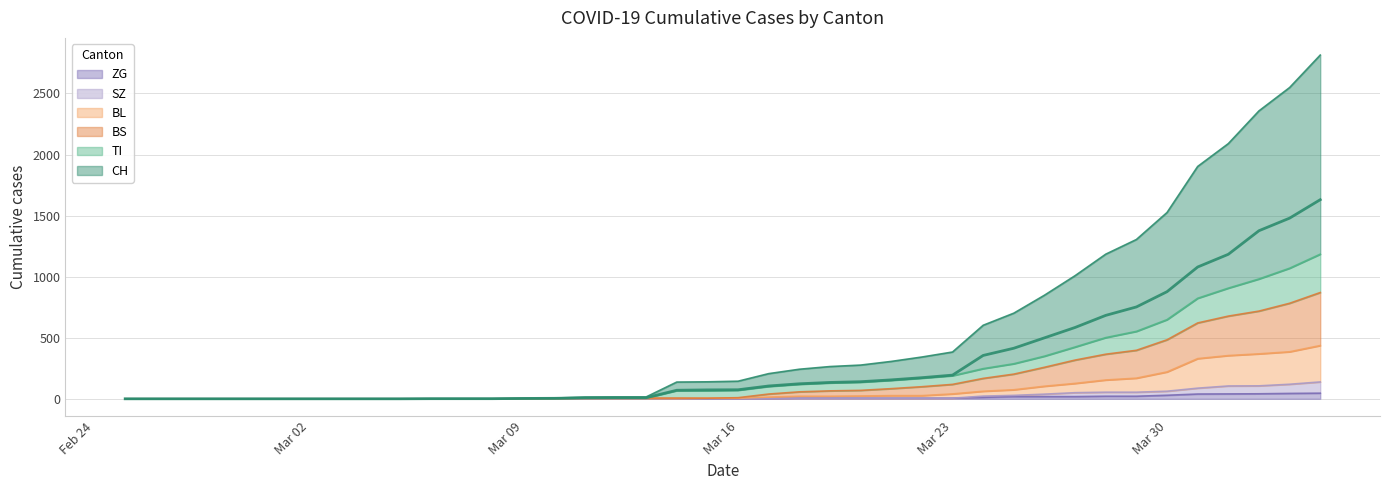

How many positive values does the BS series have?

27